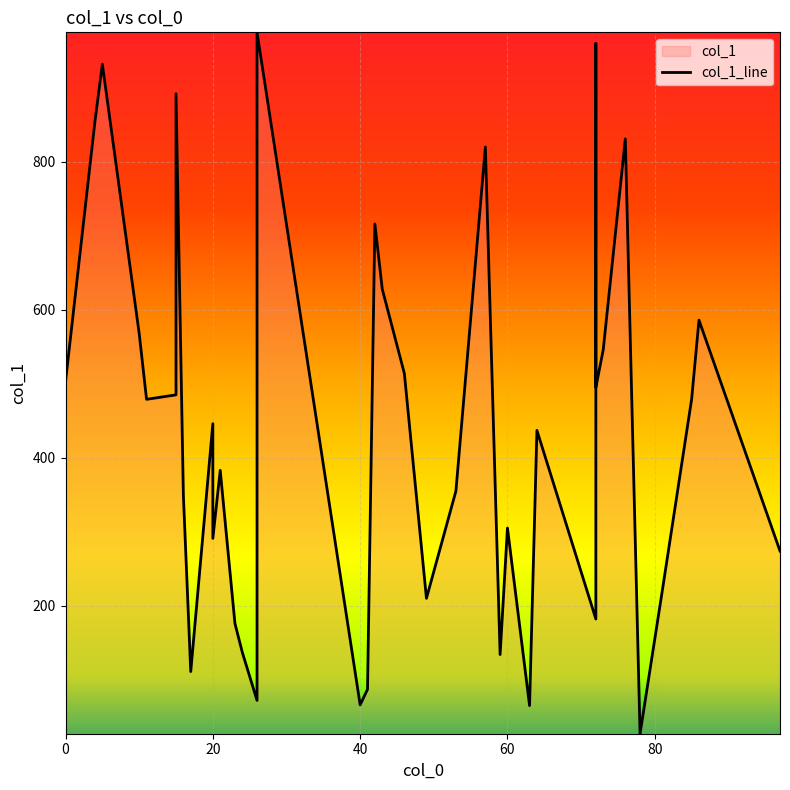

Which label corresponds to the largest value in the chart?

26